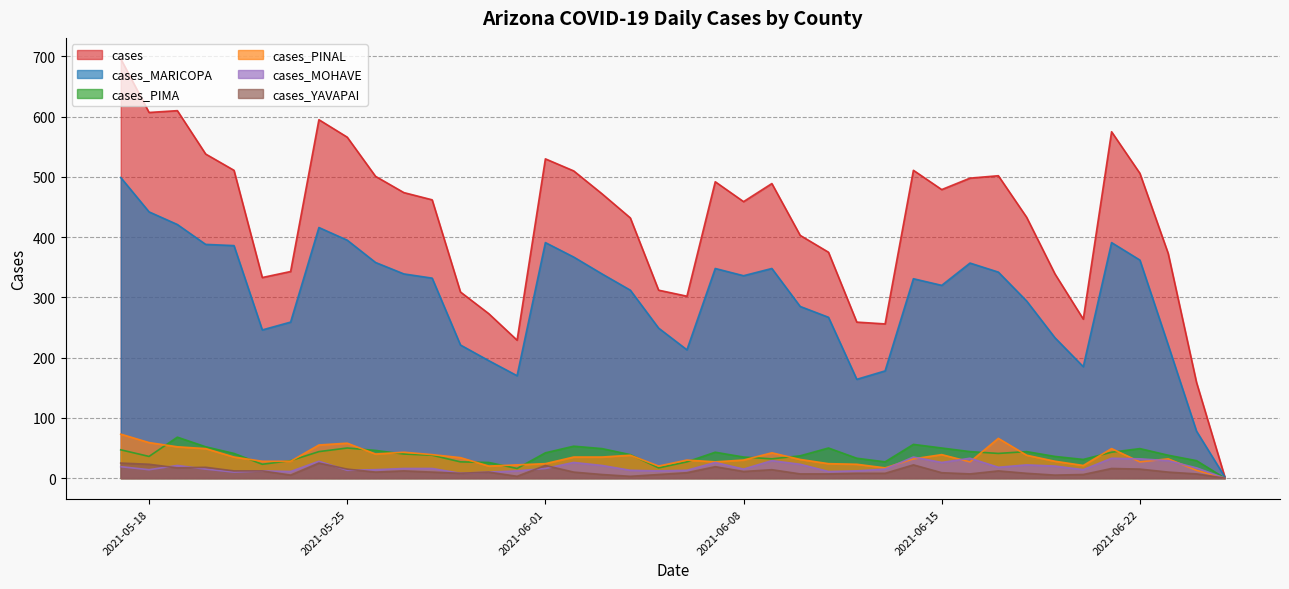

What is the difference between the second highest and minimum values in the cases_MOHAVE series?

33